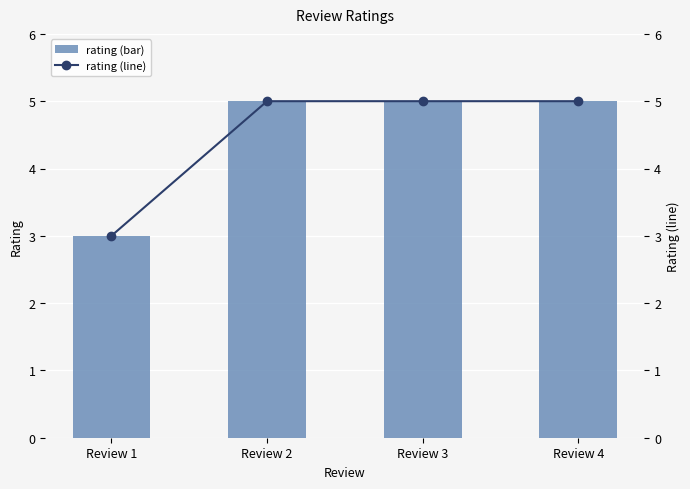

How many values in the rating series are below 5?

1